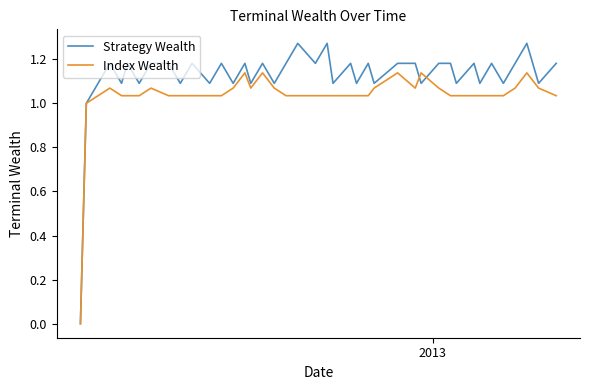

Which series has the largest total across all categories?

Strategy Wealth